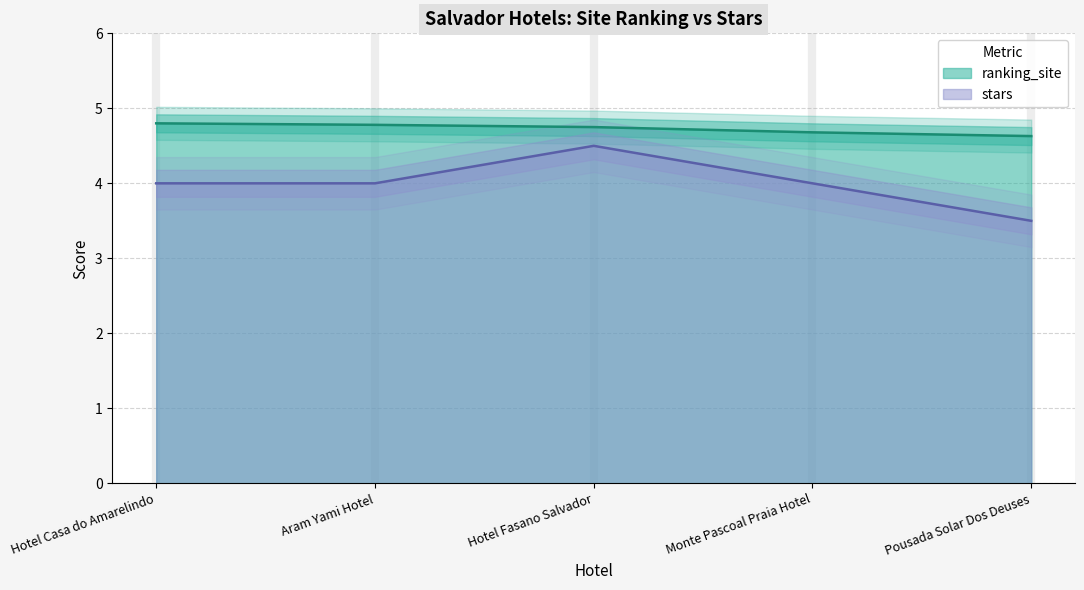

What is the label of the 2nd point from the right?

Monte Pascoal Praia Hotel